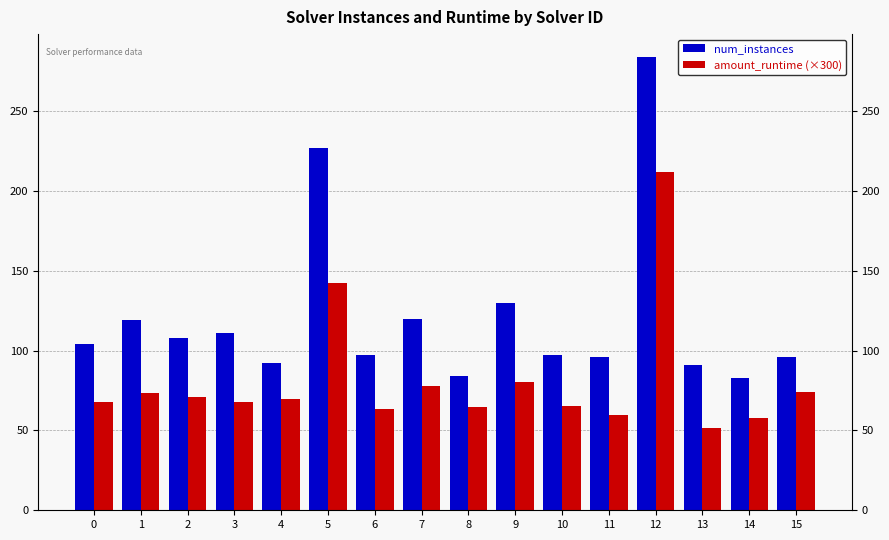

Which series has the widest spread of values?

num_instances